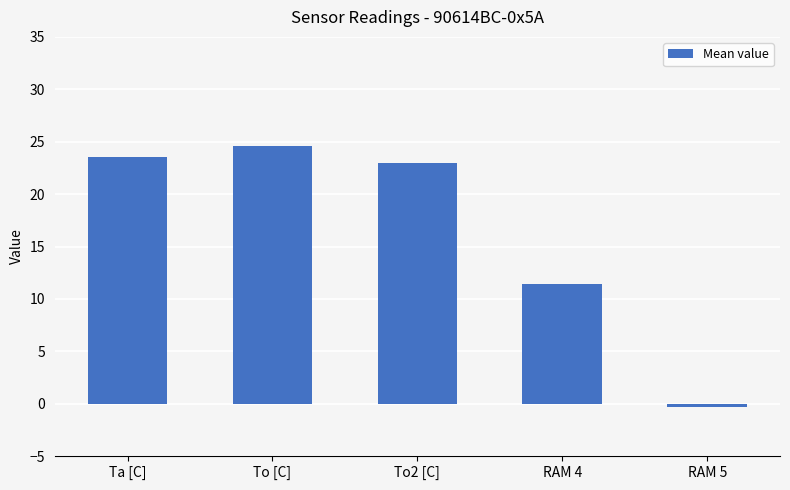

What is the minimum value shown in the chart?

-0.3